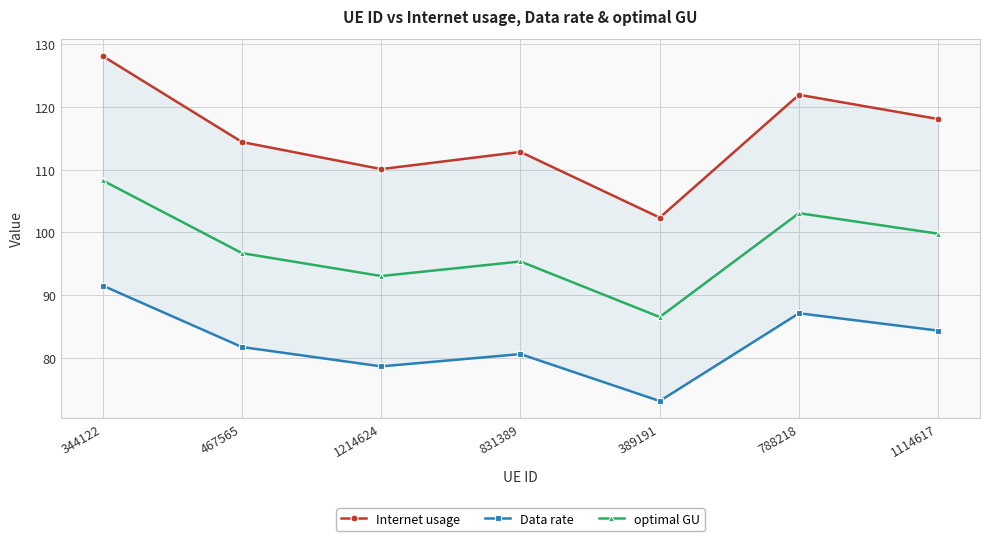

At which category is the sum across all series the highest?

344122